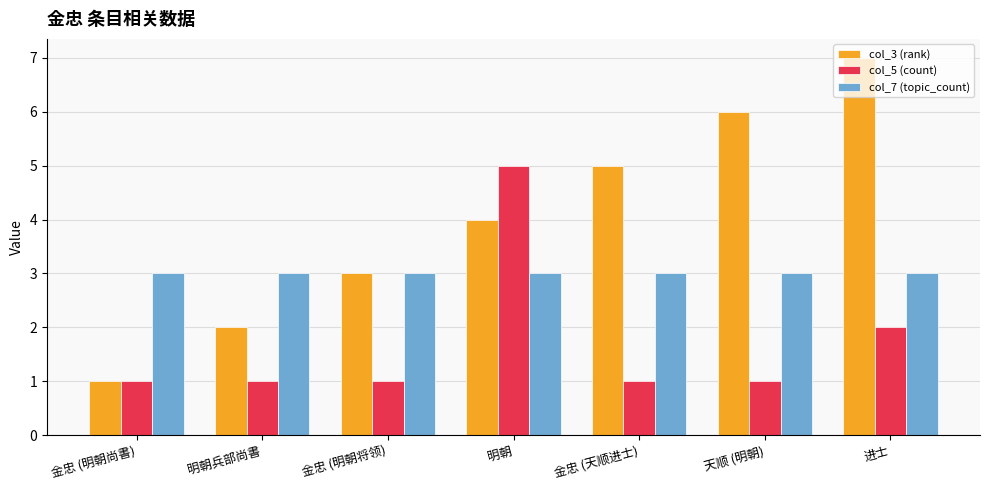

Rank the series by their average value, from highest to lowest.

col_3 (rank), col_7 (topic_count), col_5 (count)